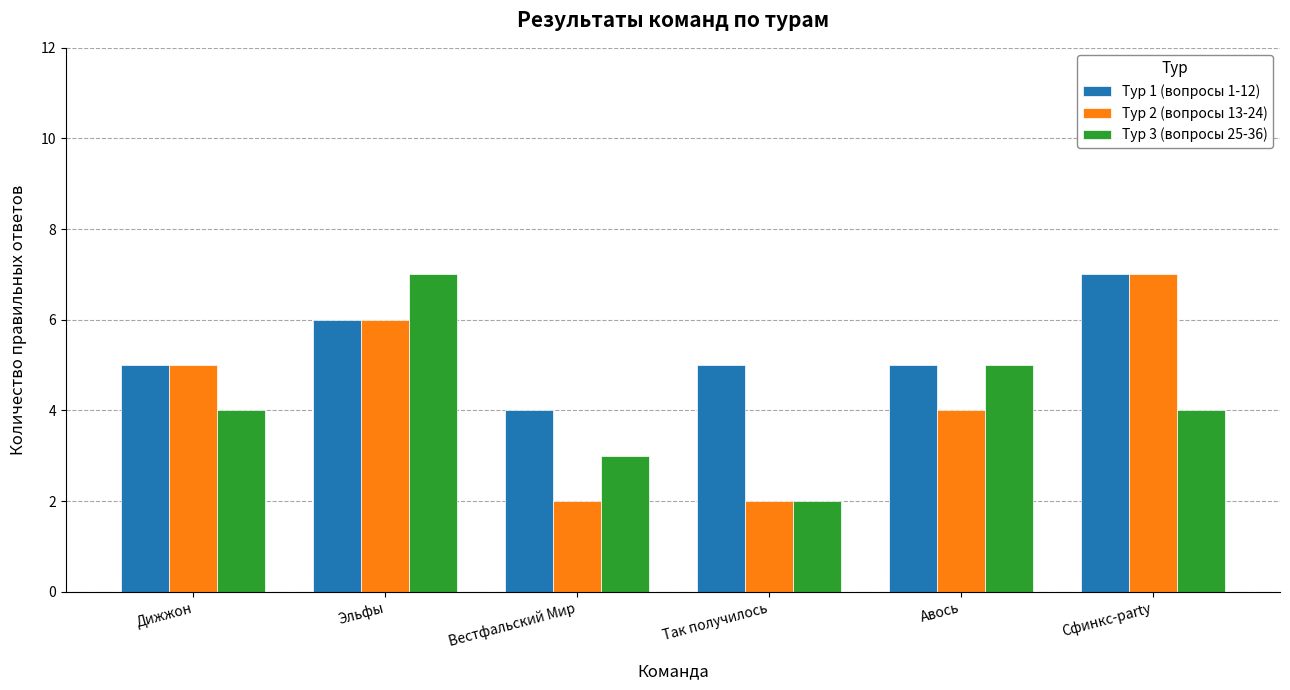

Rank the series at Вестфальский Мир from highest to lowest value.

Тур 1 (вопросы 1-12), Тур 3 (вопросы 25-36), Тур 2 (вопросы 13-24)